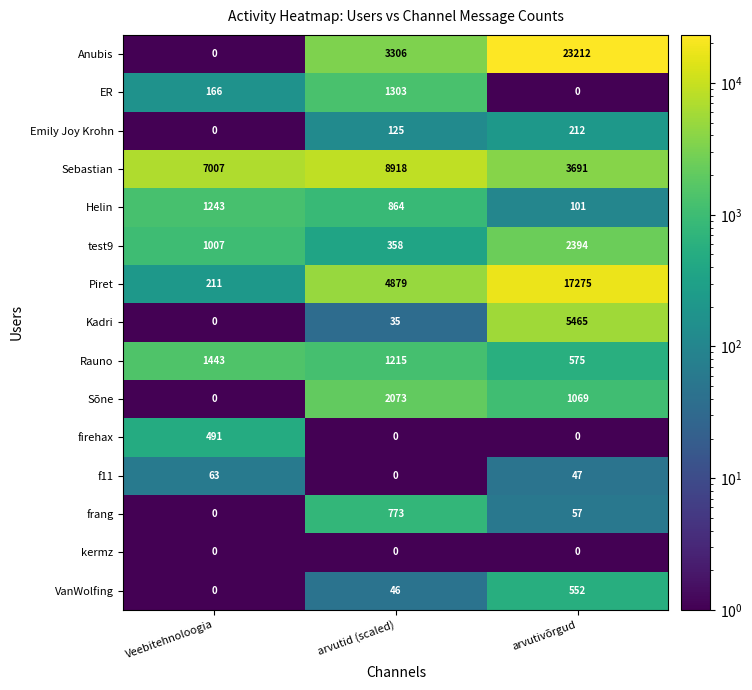

Is it true that Emily Joy Krohn equals 82 at Veebitehnoloogia?

False